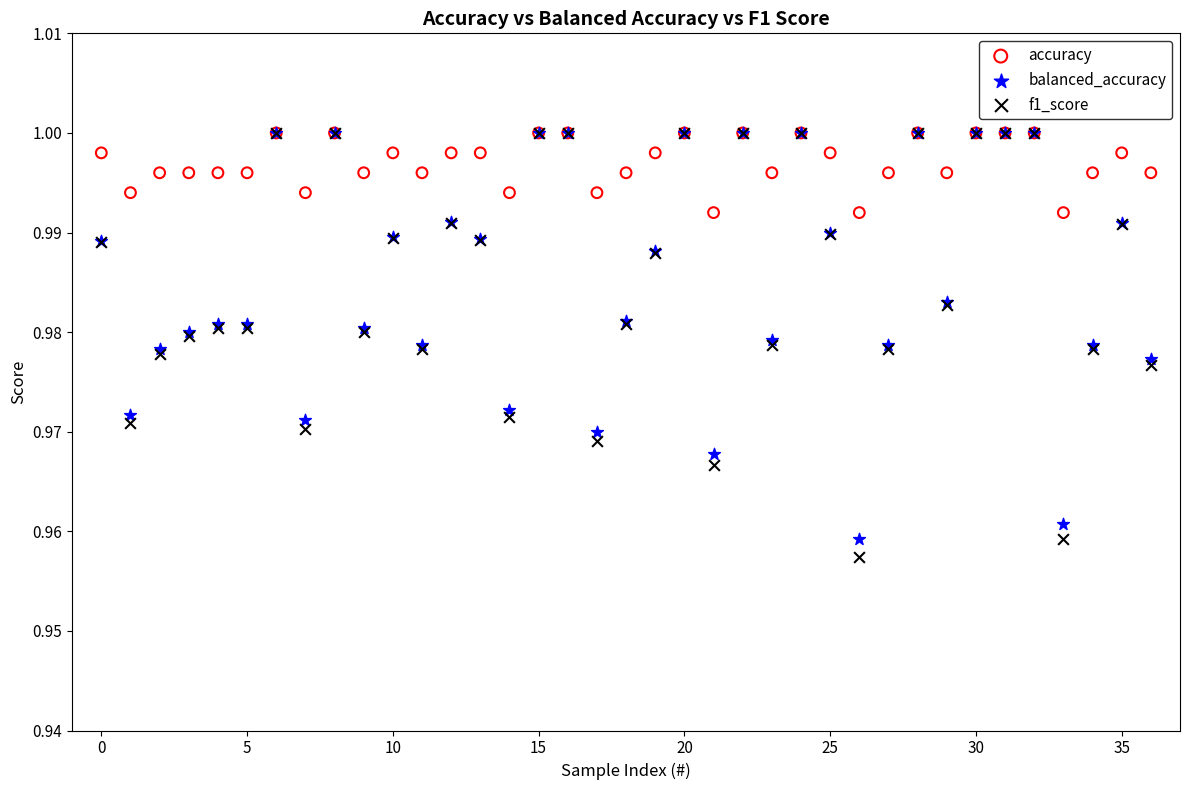

What are all the series names shown in the legend?

accuracy, balanced_accuracy, f1_score